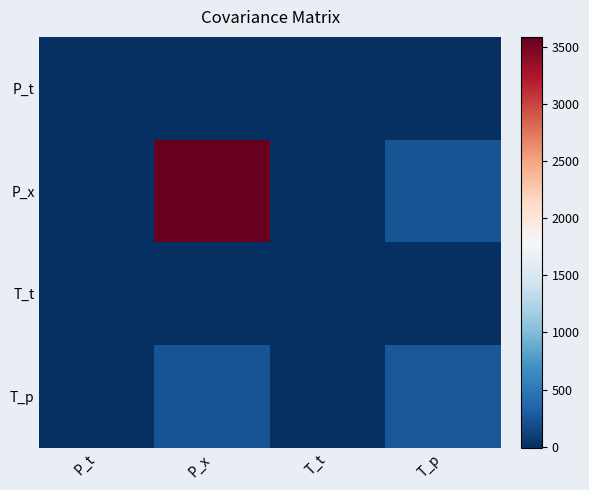

Reading left to right, transcribe all the data shown in this chart.

P_t: P_t=3.0	P_x=-6.2	T_t=2.9	T_p=-10.1
P_x: P_t=-6.2	P_x=3588.5	T_t=-9.5	T_p=234.9
T_t: P_t=2.9	P_x=-9.5	T_t=2.9	T_p=-10.3
T_p: P_t=-10.1	P_x=234.9	T_t=-10.3	T_p=269.4